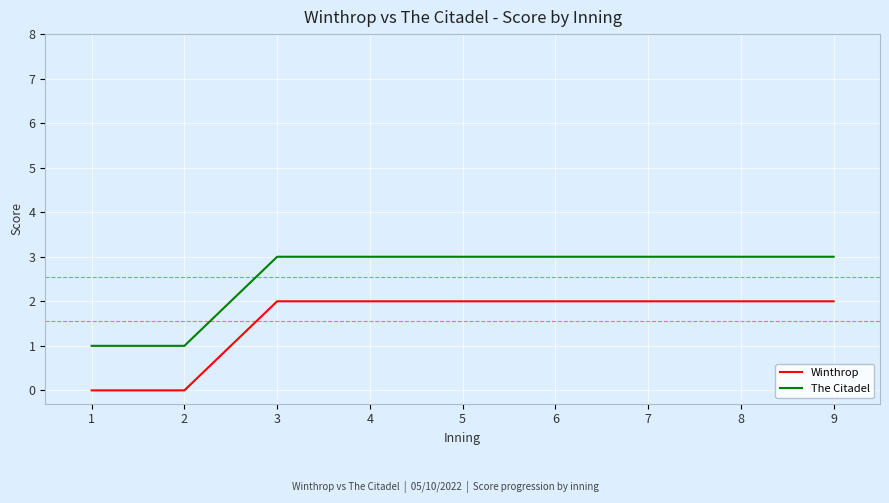

True or false: The Citadel and Winthrop intersect in this chart.

False